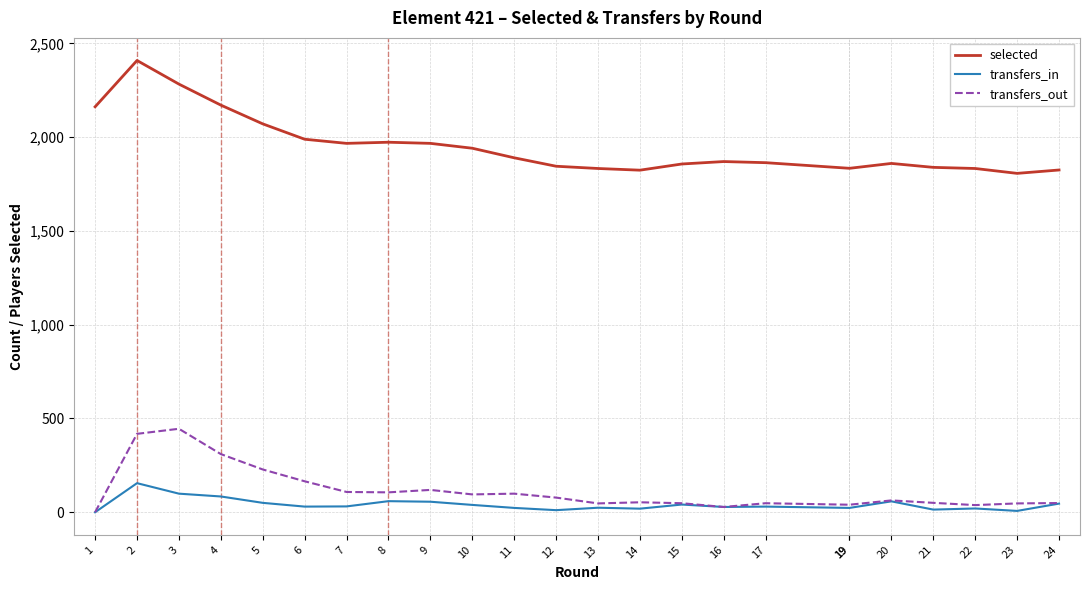

How many positive values does the transfers_in series have?

23